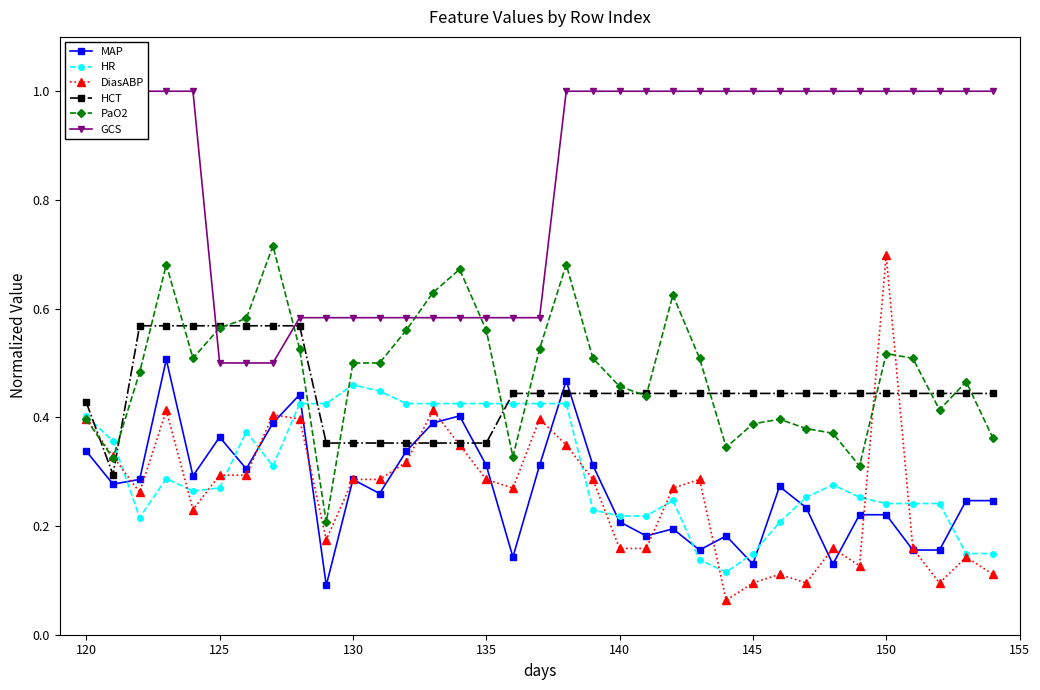

At how many categories does at least one series exceed 0?

35